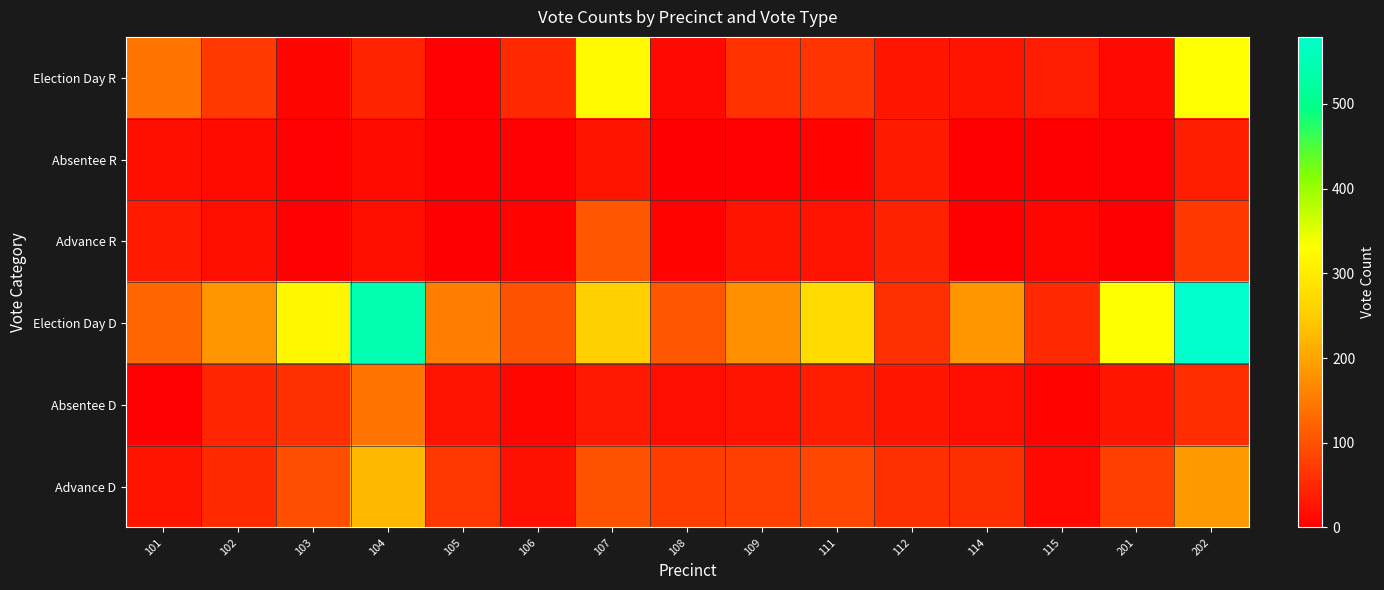

Which series has the widest spread of values?

Election Day D